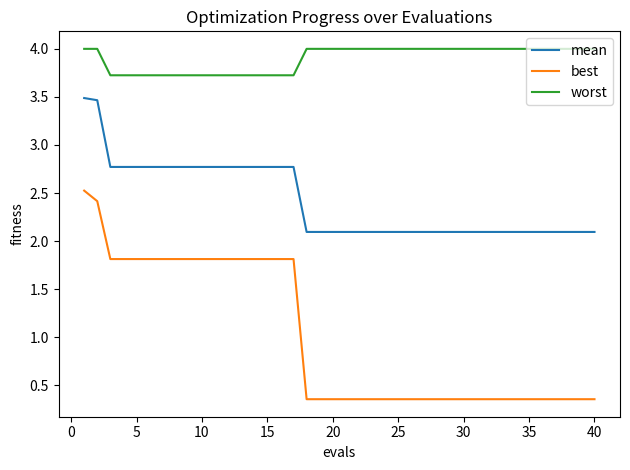

True or false: worst and mean intersect in this chart.

False